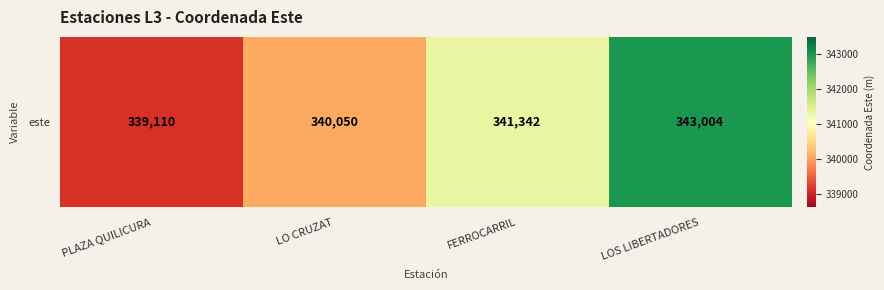

What value does the data have at PLAZA QUILICURA, to the nearest 100?

339100